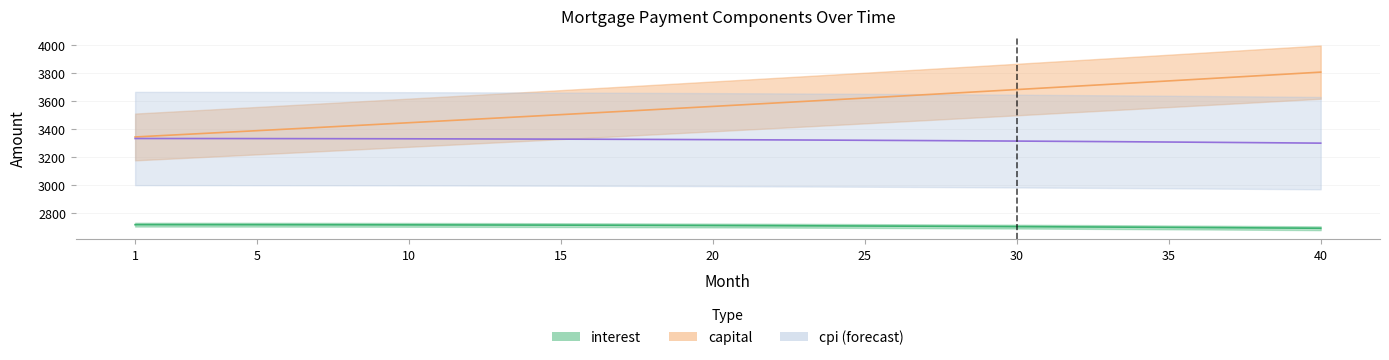

Which series has the largest total across all categories?

capital